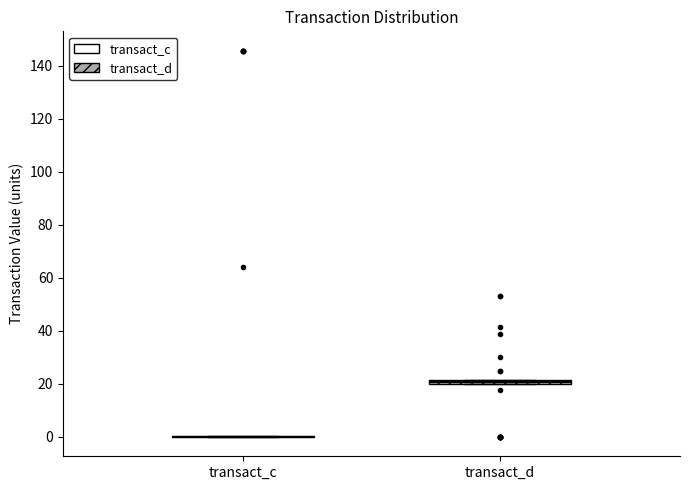

Where is the upper edge of the box for transact_d on the y-axis? The values are not printed on the chart, so give them approximately, as read against the axis.

22